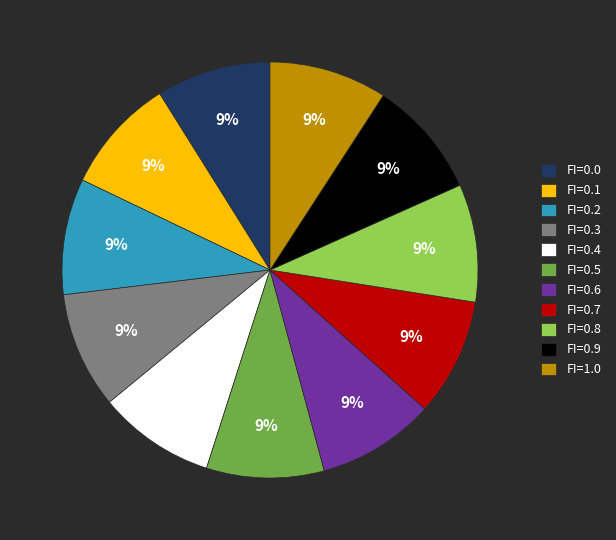

To the nearest percent, what is the difference between the largest and smallest slice percentages?

0%